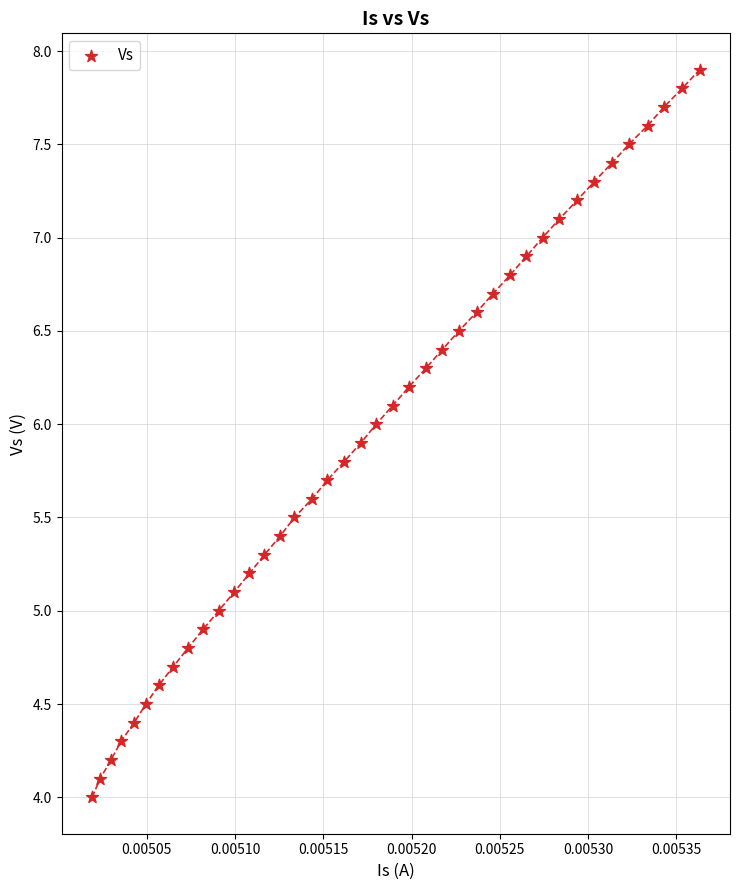

What is the range of Y values (max minus min)?

3.9